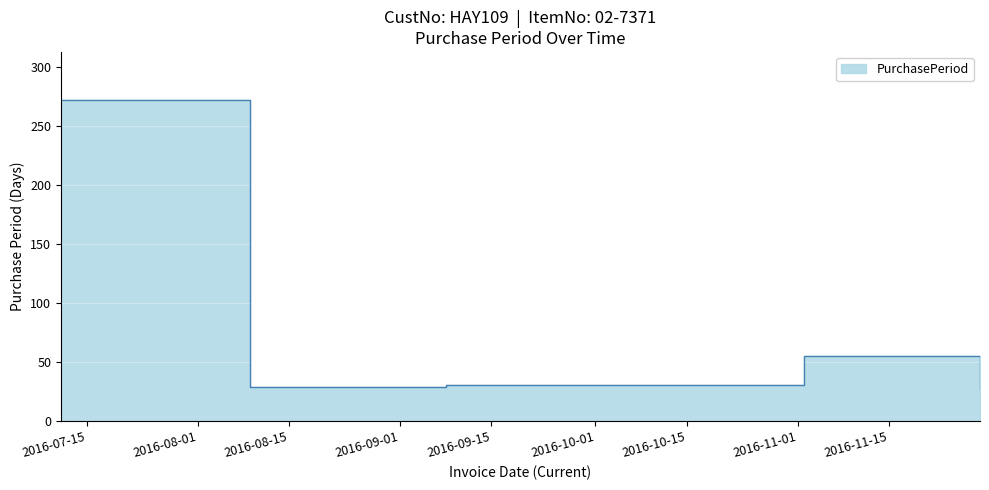

True or false: the data shows 370 at 2016-07-11.

False